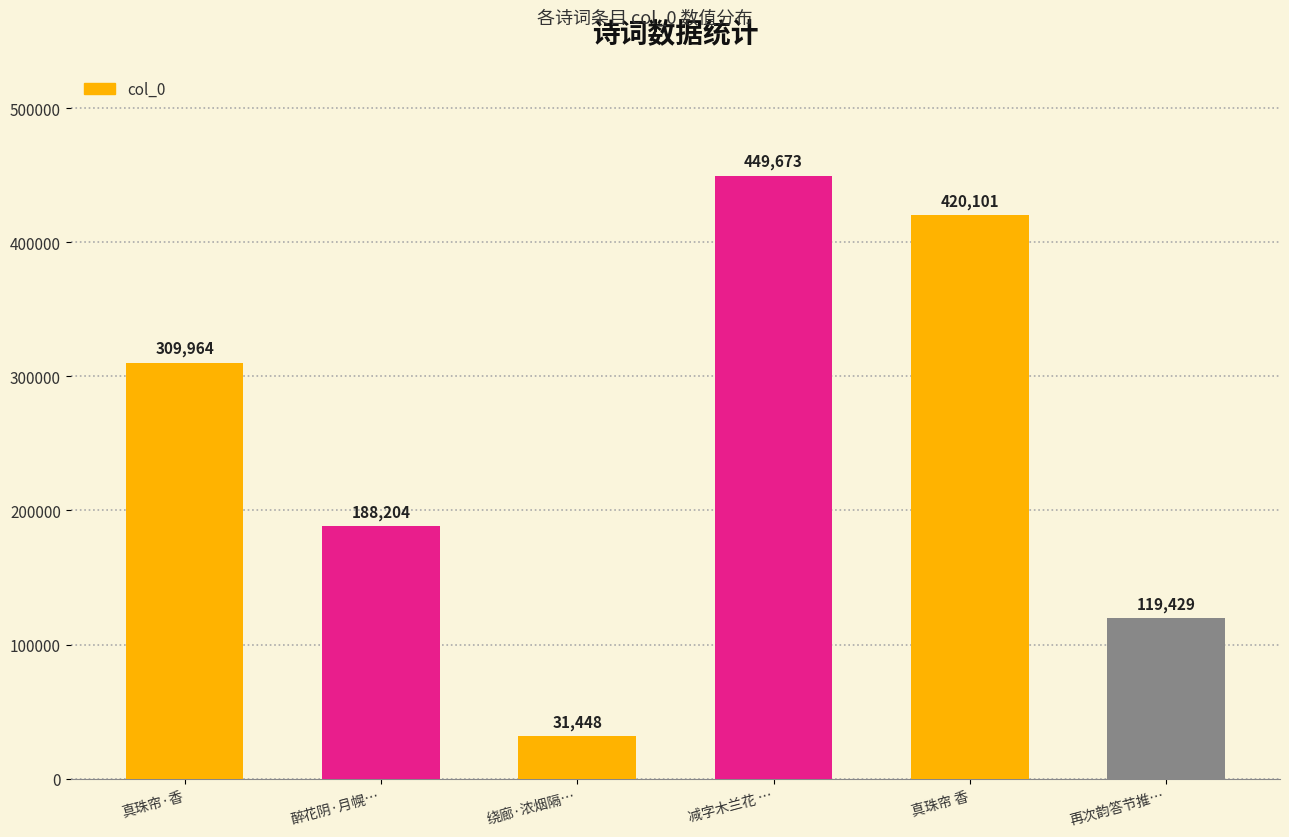

What is the maximum value shown in the chart?

449673